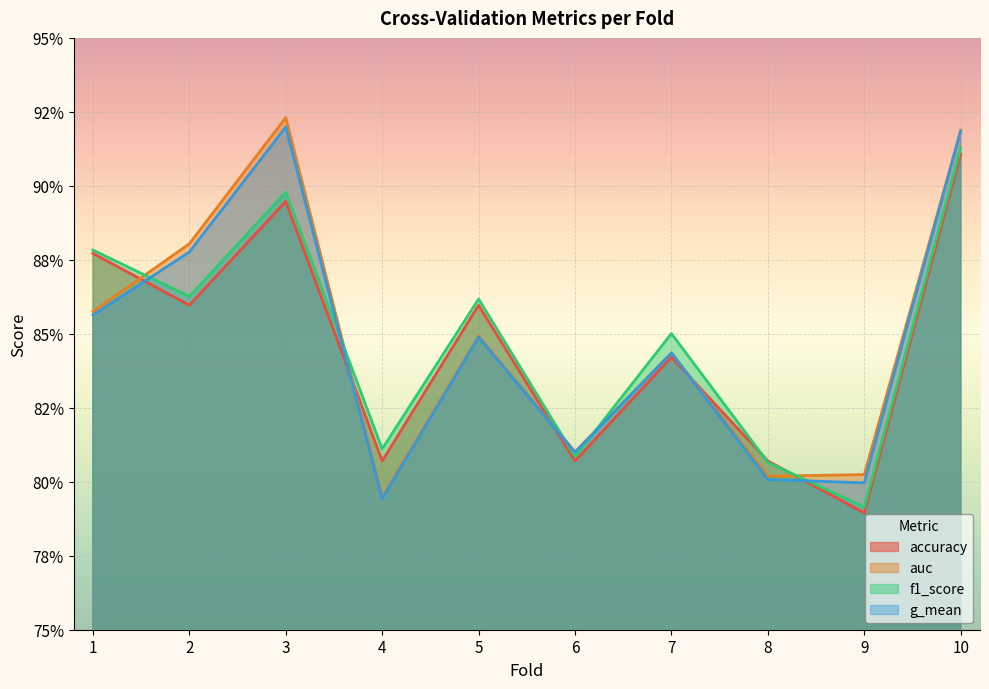

Which category has the highest value in the accuracy series?

10